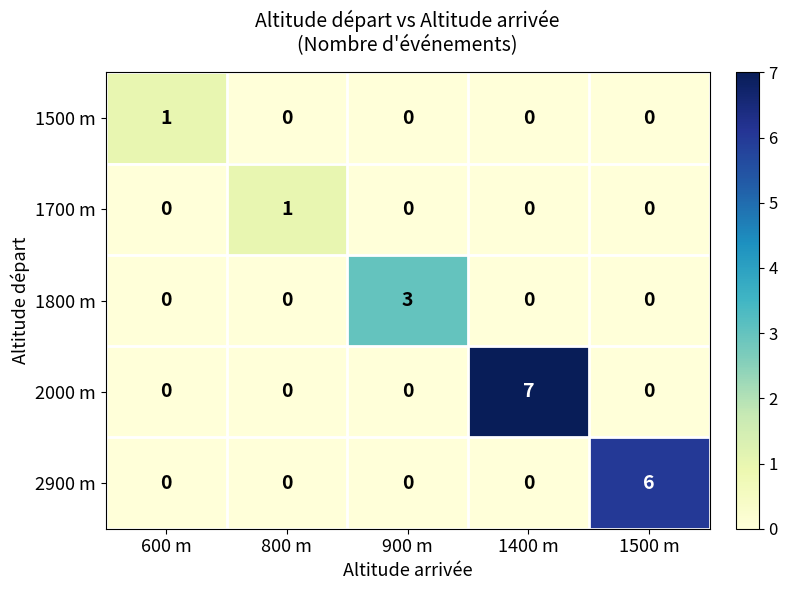

Reading left to right, what are all the values shown in this chart?

1500 m: 1	0	0	0	0
1700 m: 0	1	0	0	0
1800 m: 0	0	3	0	0
2000 m: 0	0	0	7	0
2900 m: 0	0	0	0	6